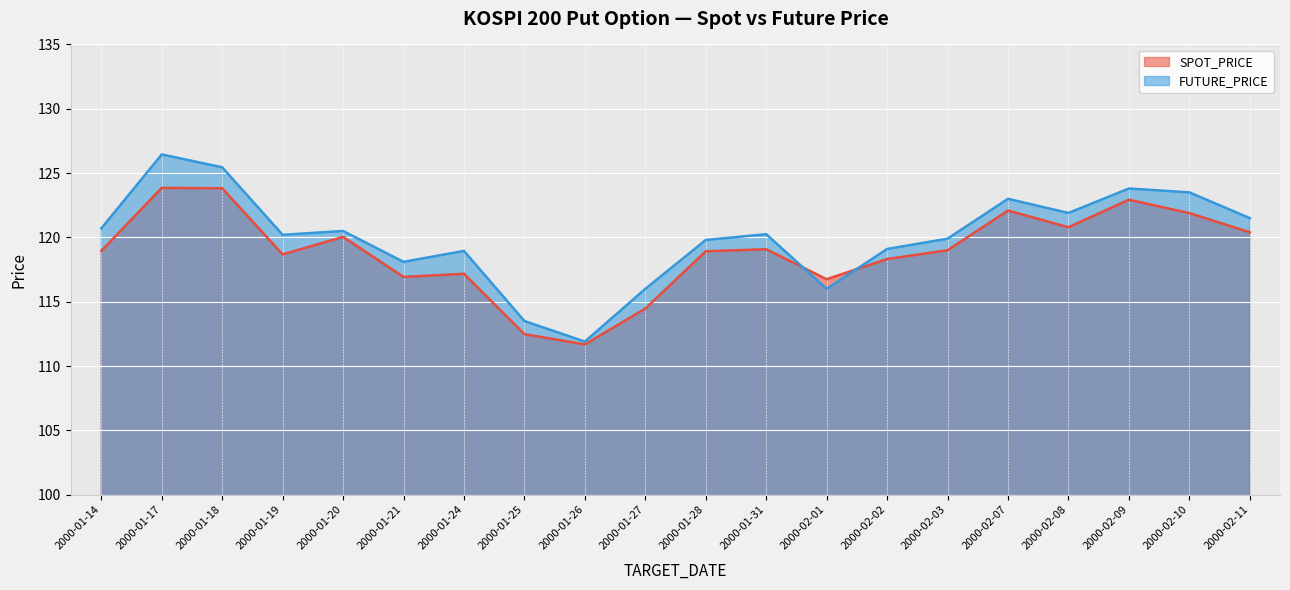

What is the difference between the FUTURE_PRICE values at 2000-01-14 and 2000-02-11?

0.8